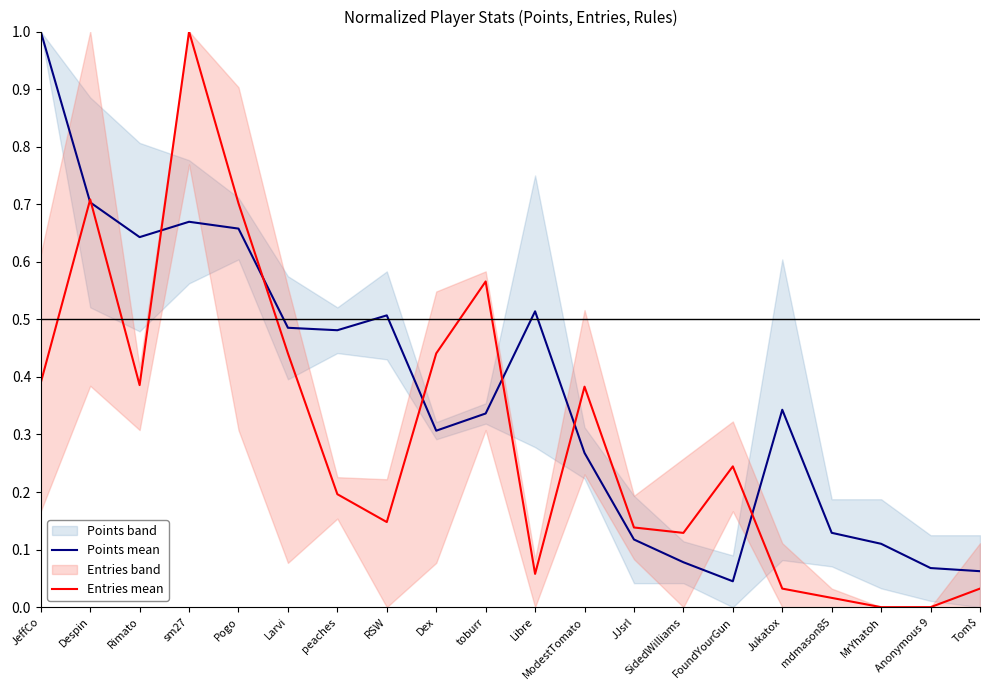

Is it true that Entries mean equals 0.1 at Jukatox?

False